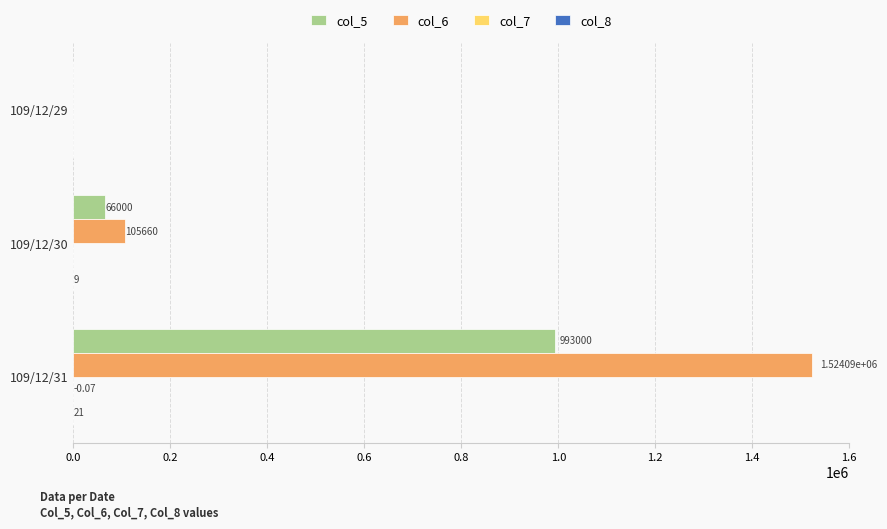

What is the total value across all series at 109/12/30?

171669.0